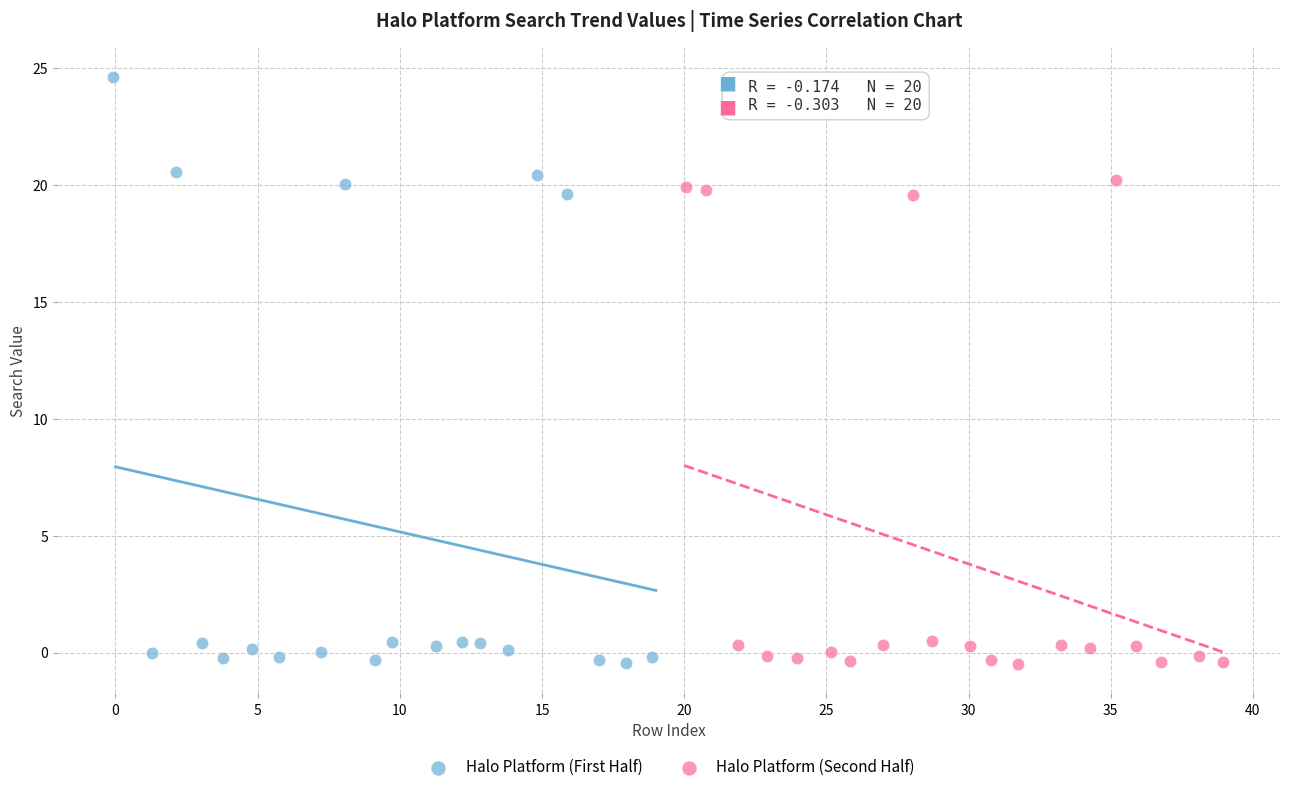

Which series contains the highest Y value?

Halo Platform (First Half)